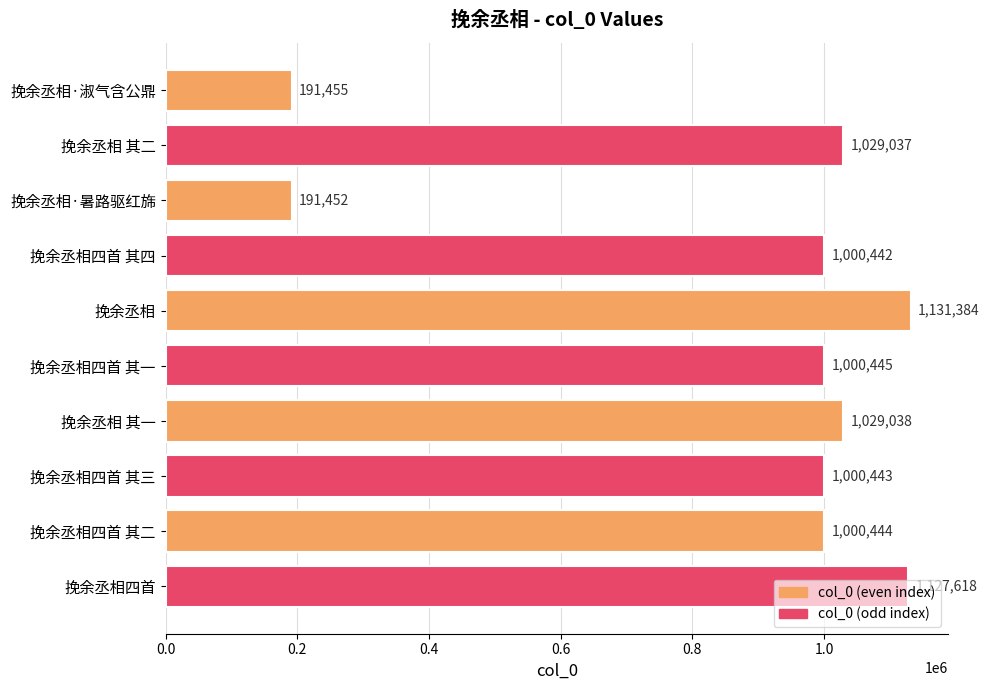

How many data points are less than 1000445?

5